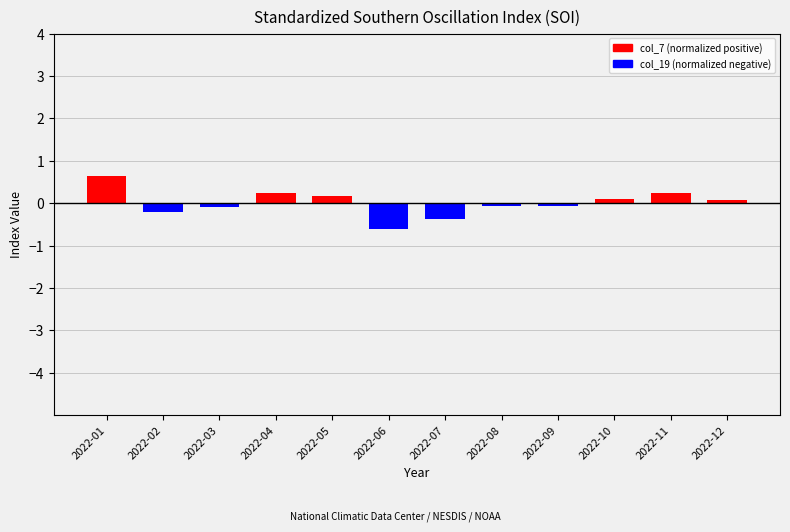

Rank the series at 2022-03 from highest to lowest value.

Positive SOI, Negative SOI